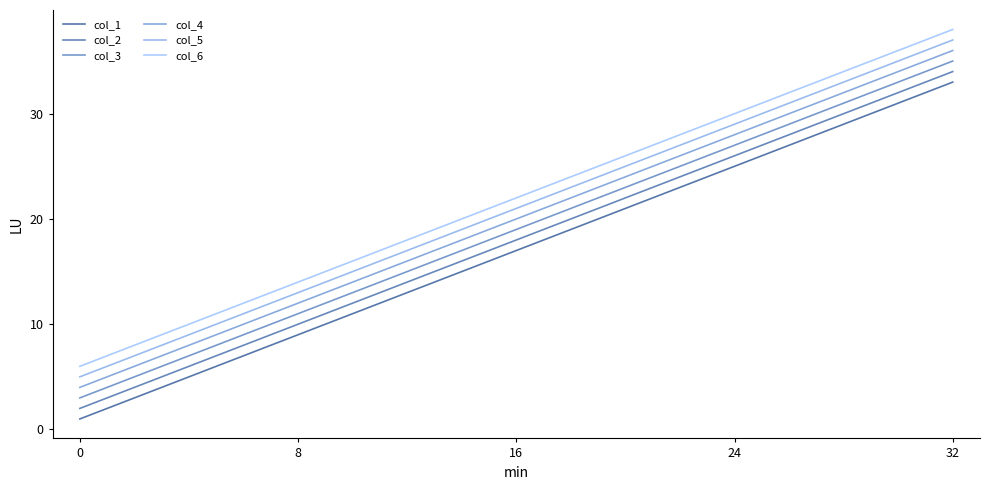

Is this an area chart (filled region under the line)?

No